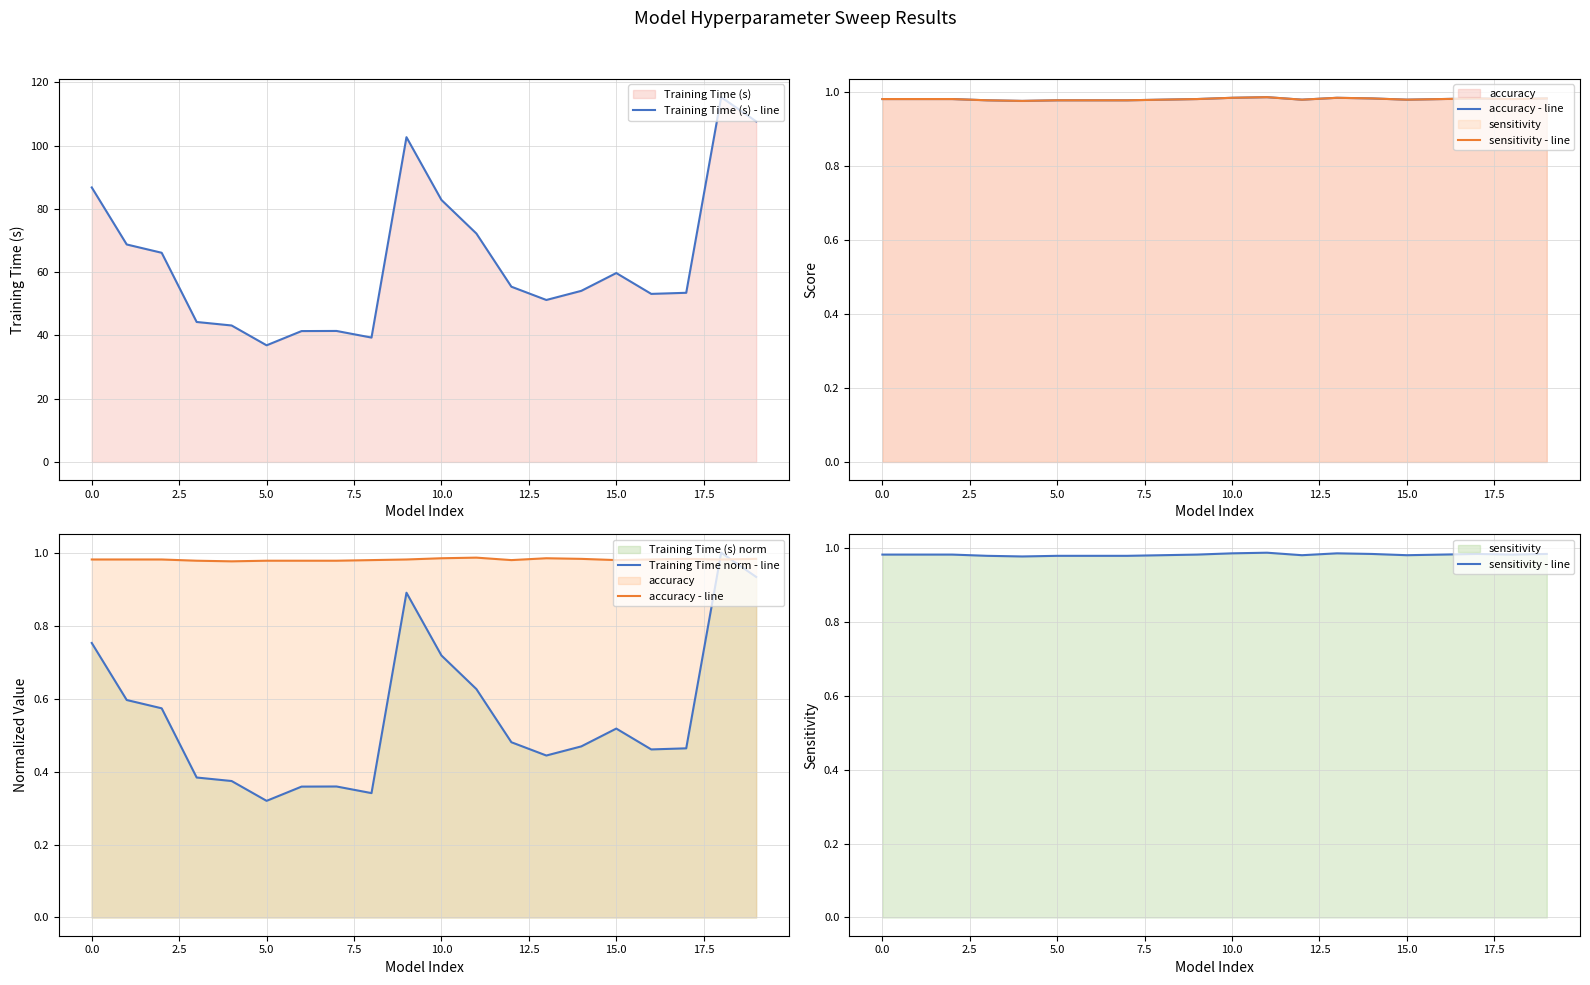

True or false: Training Time norm - line and sensitivity - line intersect in this chart.

True